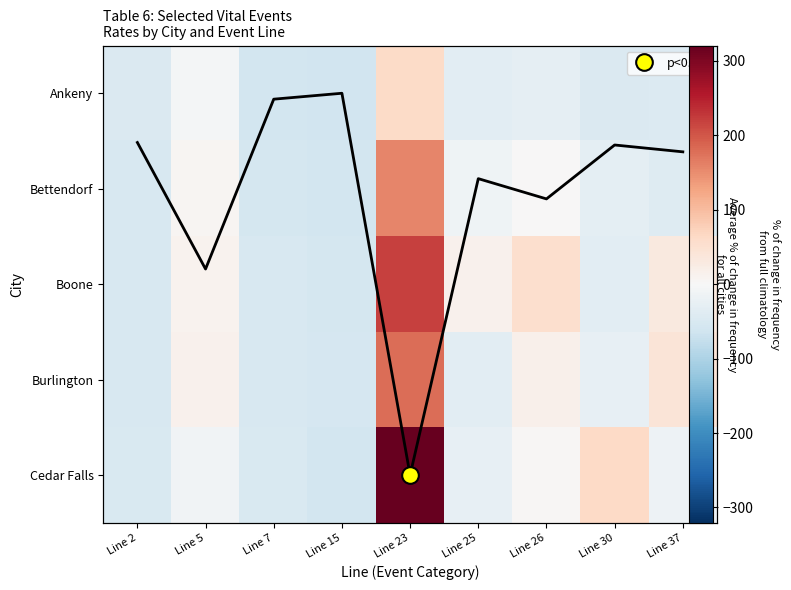

How many distinct data groups are displayed?

5